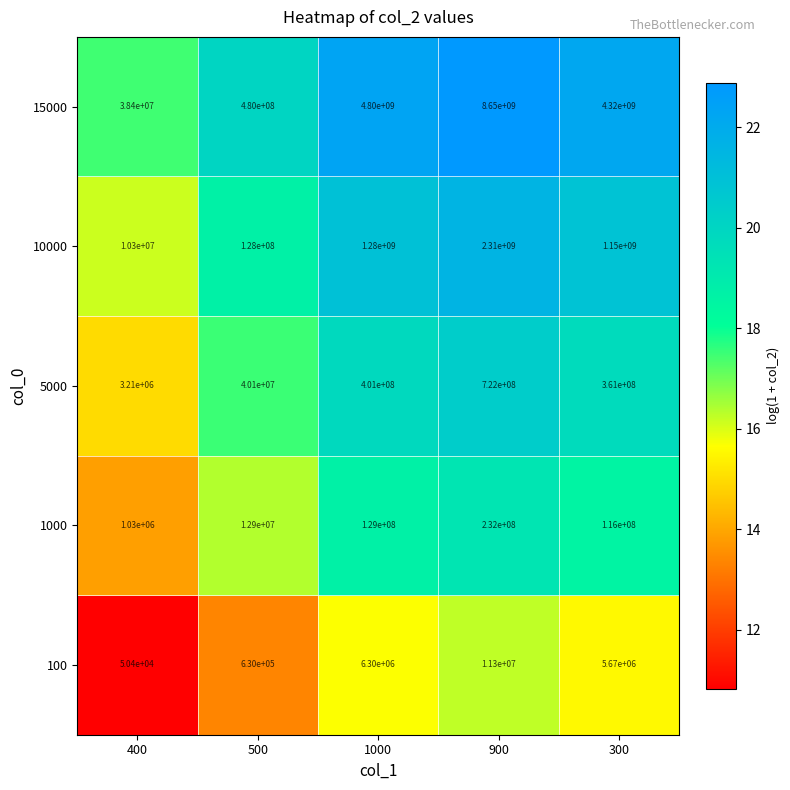

The value of 15000 at 400 is 38400000. True or false?

True